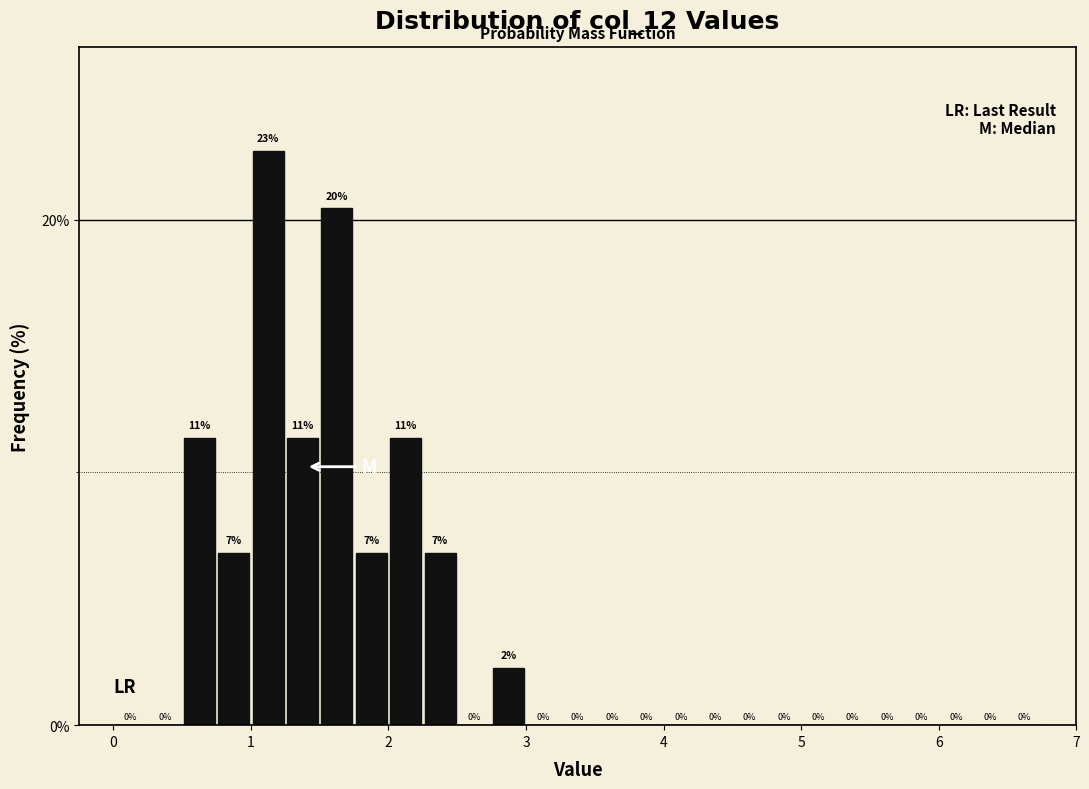

Around what value on the x-axis is the tallest bar? Give the approximate position of its centre, as read against the axis.

1.1